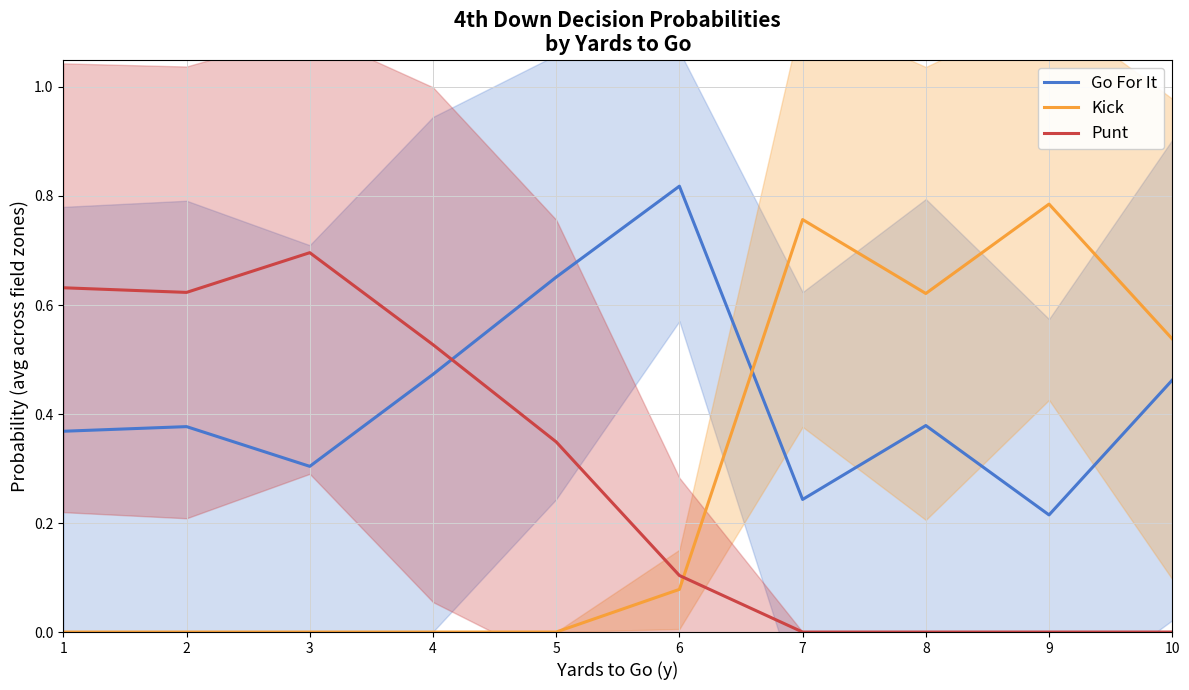

Which category has the lowest value in the Kick series?

1